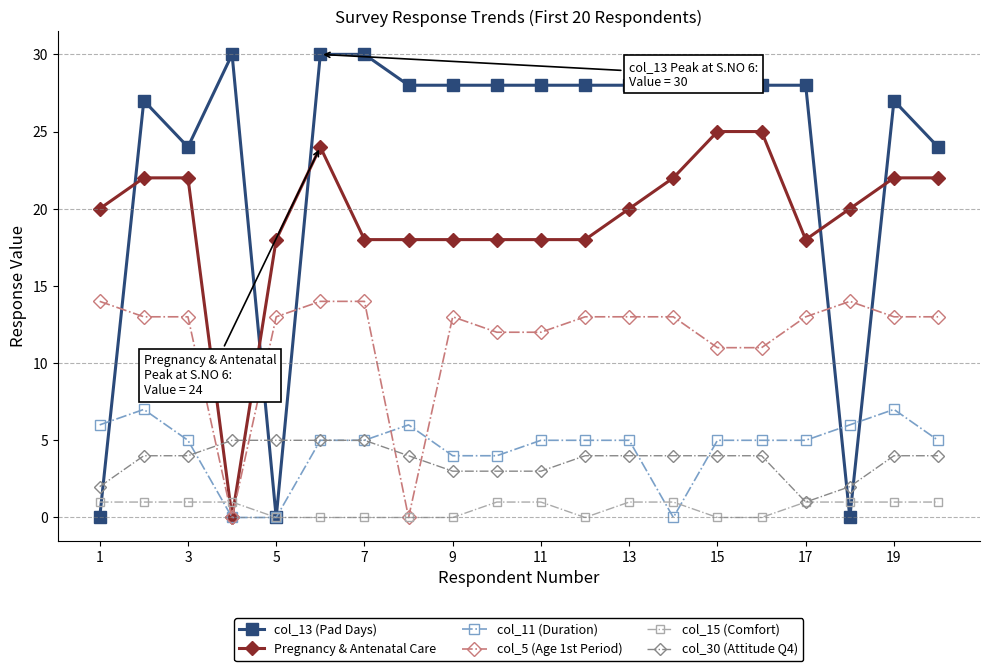

Which series has the widest spread of values?

col_13 (Pad Days)